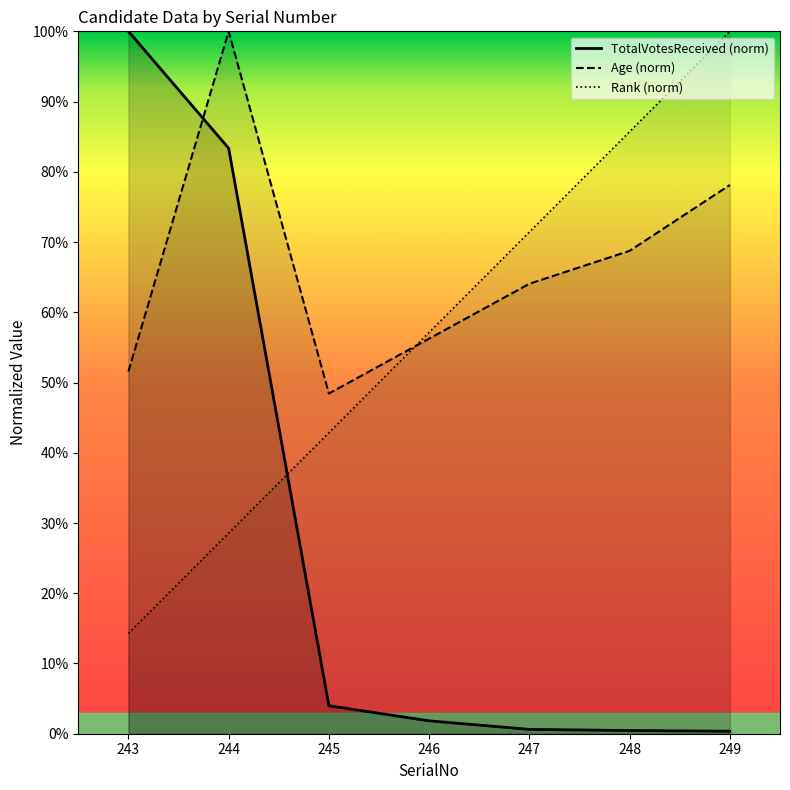

At which category does Age reach its first local peak?

244